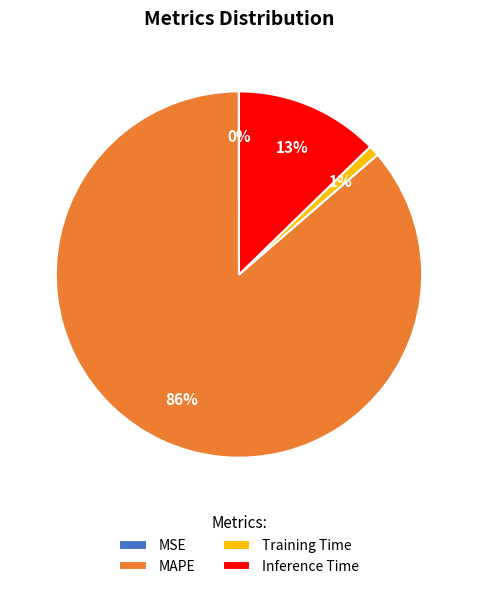

To the nearest percent, what portion does Inference Time represent?

13%